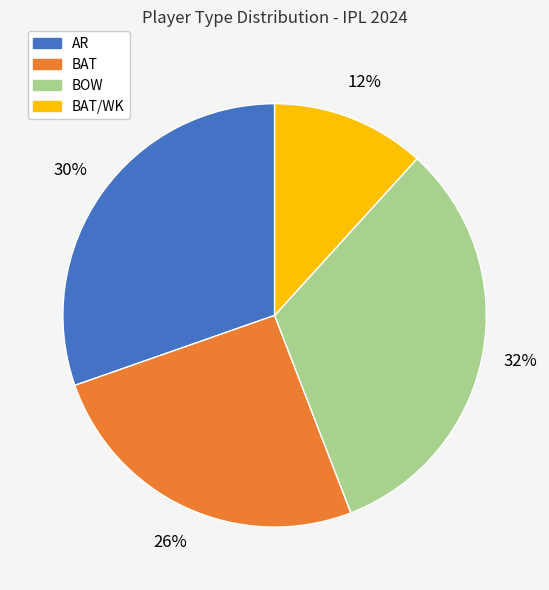

Does any single category account for the majority?

No